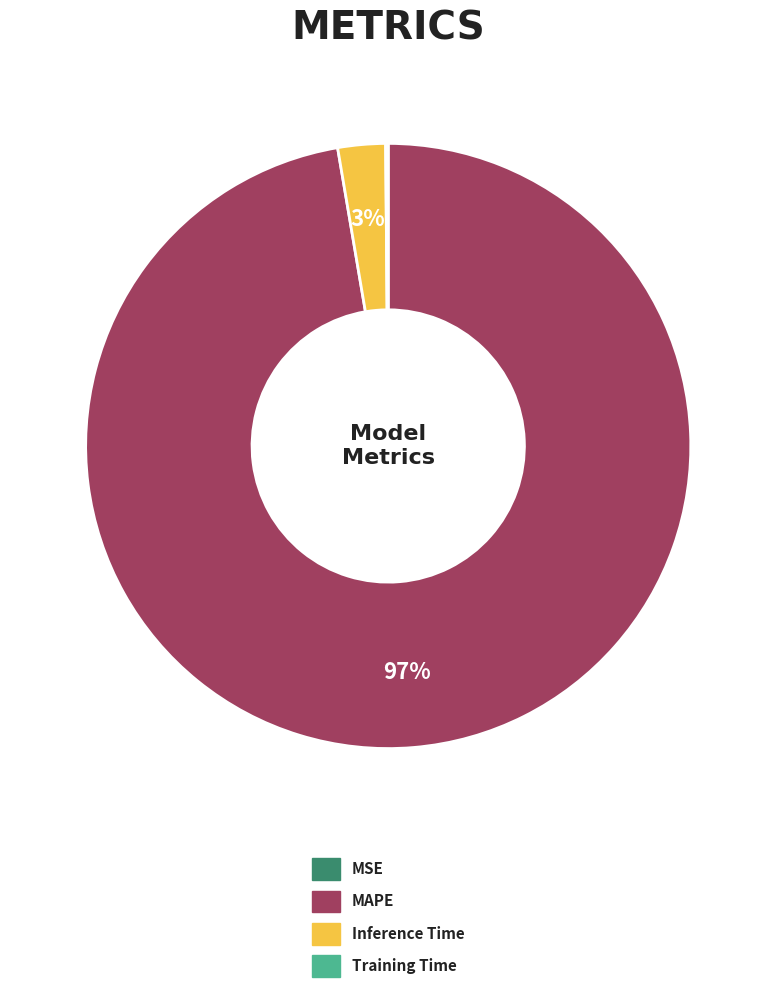

To the nearest percent, what portion does MAPE represent?

97%